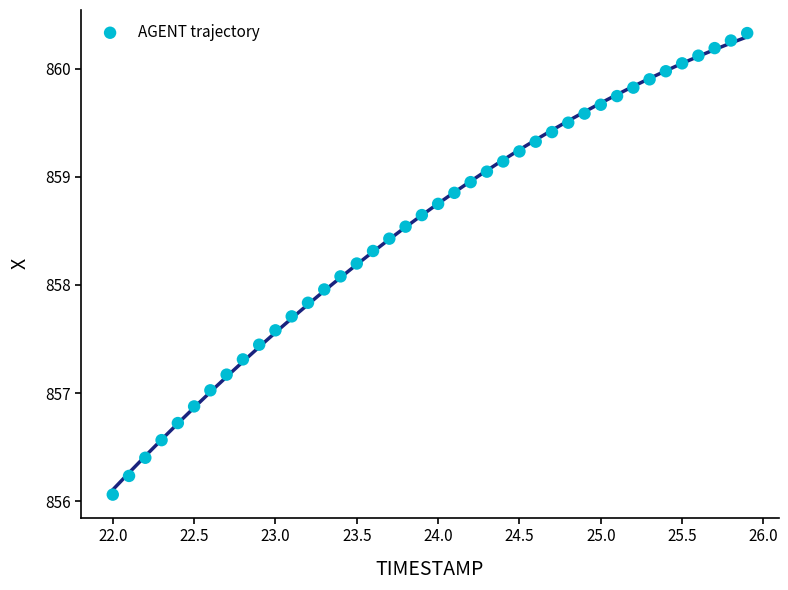

What is the range of X values (max minus min)?

3.9